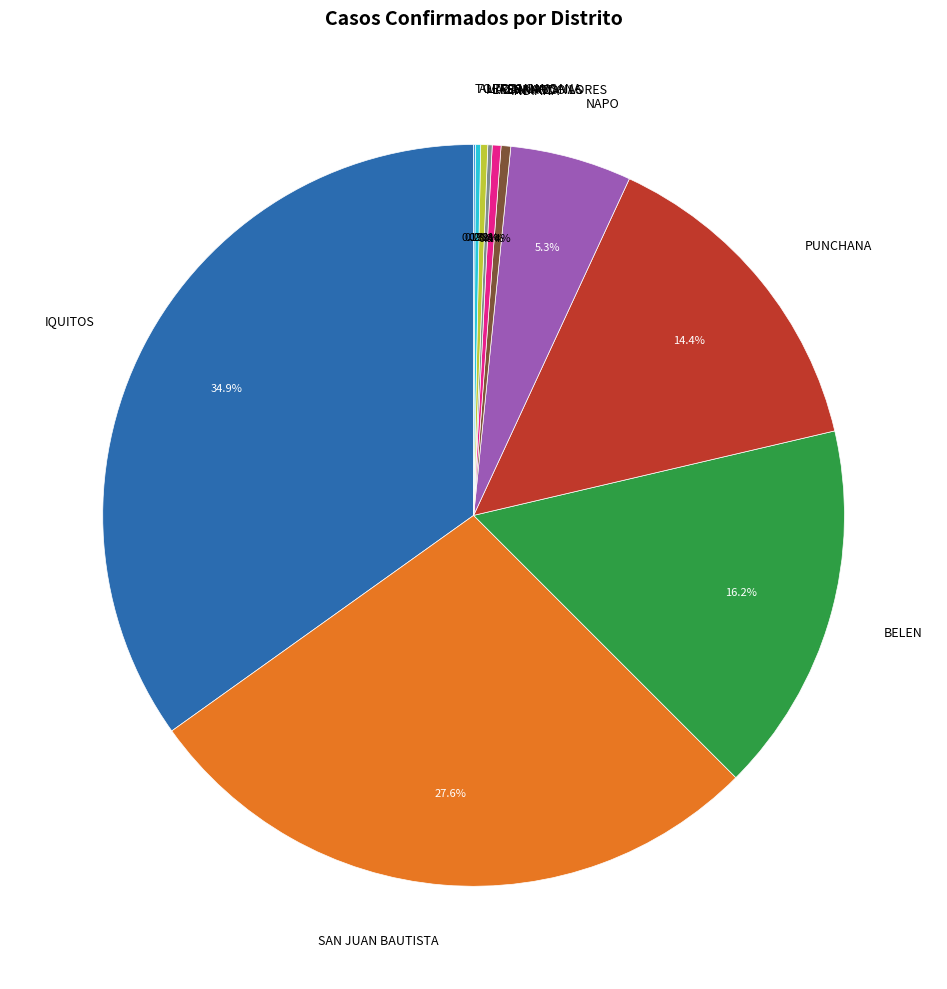

To the nearest percent, what is the average slice percentage?

9%